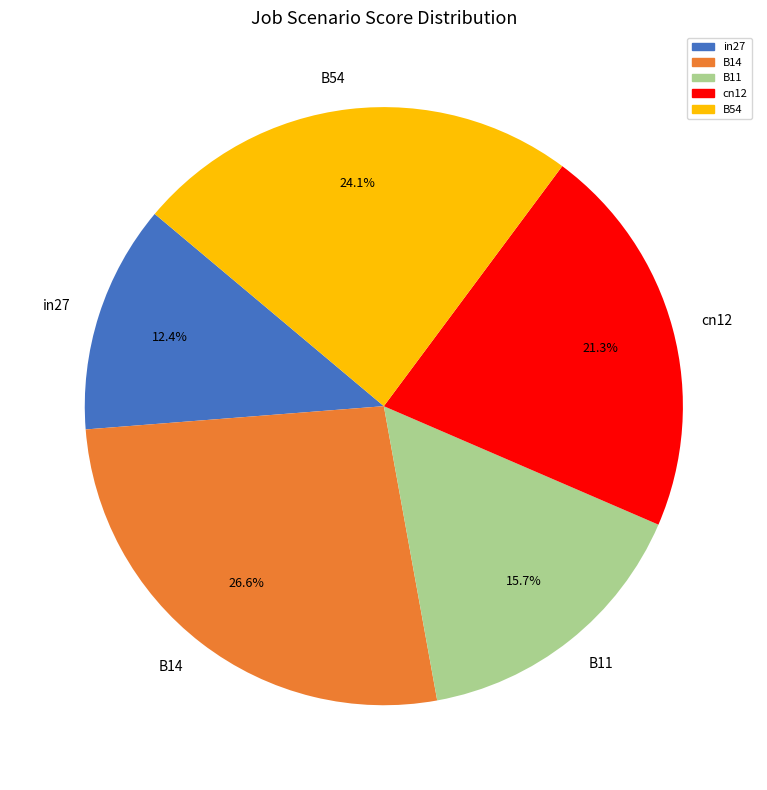

To the nearest percent, what is the difference between the largest and smallest slice percentages?

14%